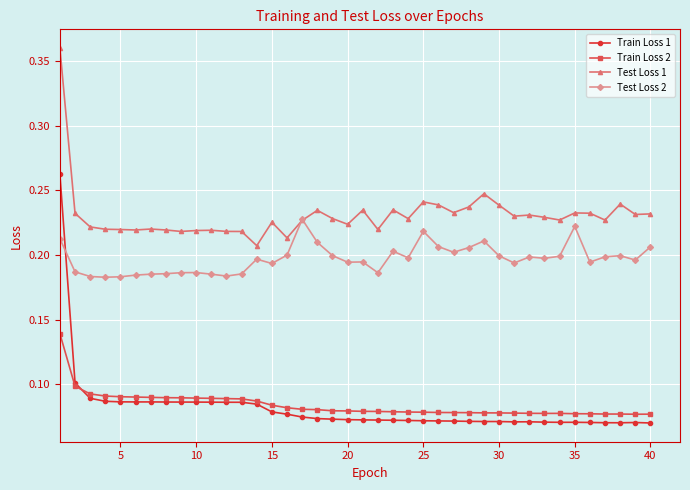

Which series ends up on top after the final intersection of Train Loss 1 and Test Loss 2?

Test Loss 2